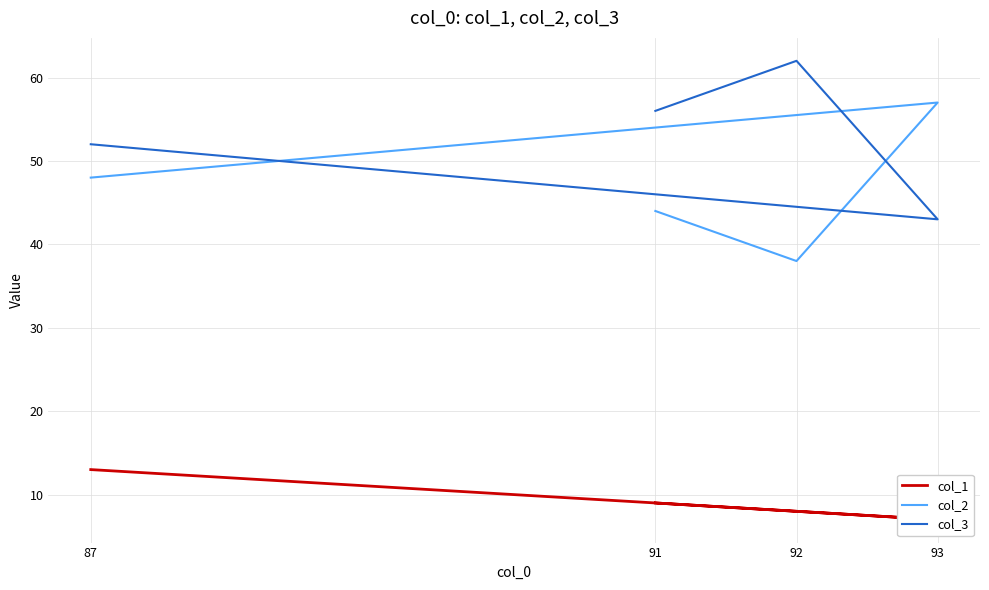

Which series has the widest spread of values?

col_2